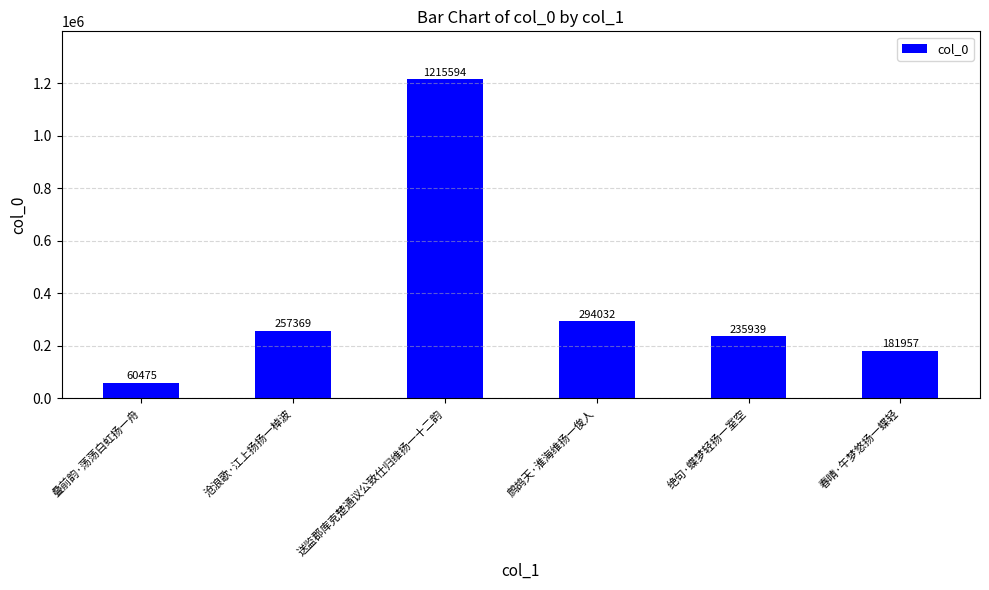

Rank the categories by value from lowest to highest.

叠前韵·荡荡白虹扬一舟, 春晴·午梦悠扬一蝶轻, 绝句·蝶梦轻扬一室空, 沧浪歌·江上扬扬一棹波, 鹧鸪天·淮海维扬一俊人, 送监郡库克楚通议公致仕归维扬一十二韵